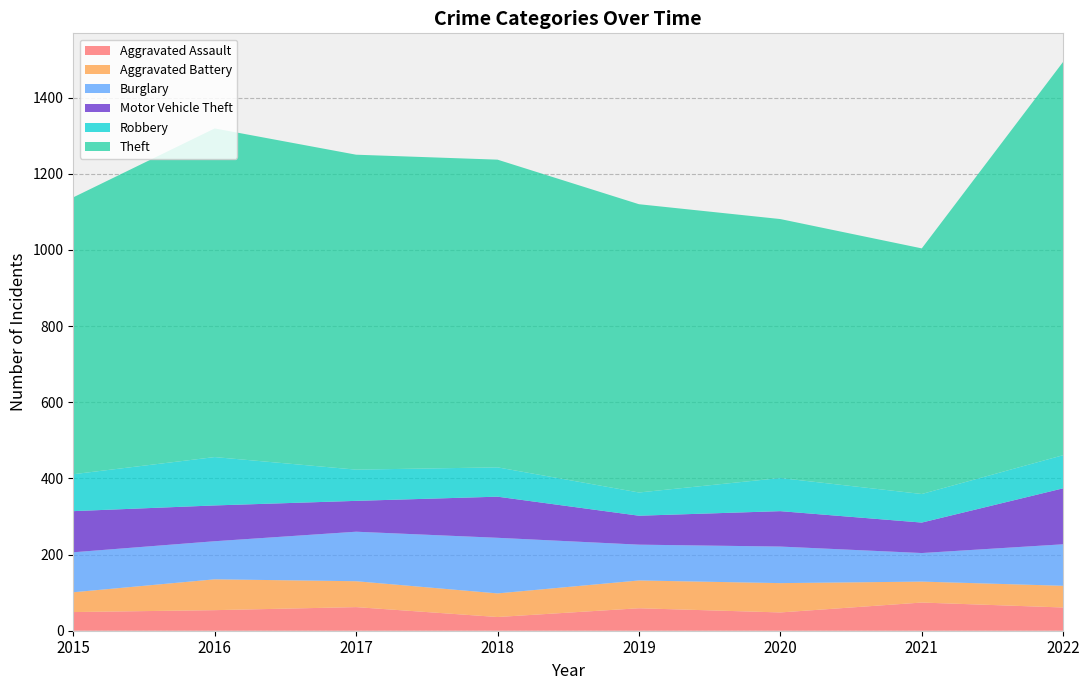

Reading left to right, list all the values displayed in this chart.

Aggravated Assault: 49	54	62	36	59	48	74	61
Aggravated Battery: 52	81	68	62	73	77	55	57
Burglary: 105	100	130	146	94	96	75	109
Motor Vehicle Theft: 108	94	81	108	76	93	80	147
Robbery: 97	127	82	77	61	87	75	87
Theft: 727	863	827	808	757	680	645	1033